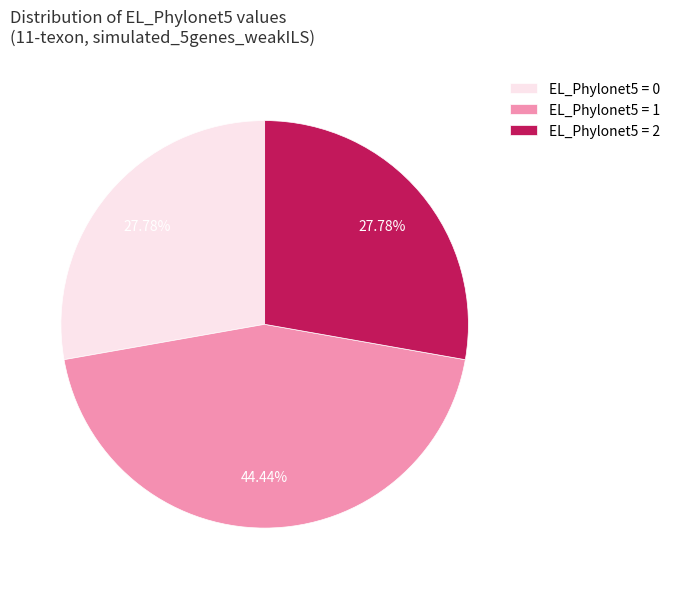

Does EL_Phylonet5 = 1 represent more than half of the total?

No